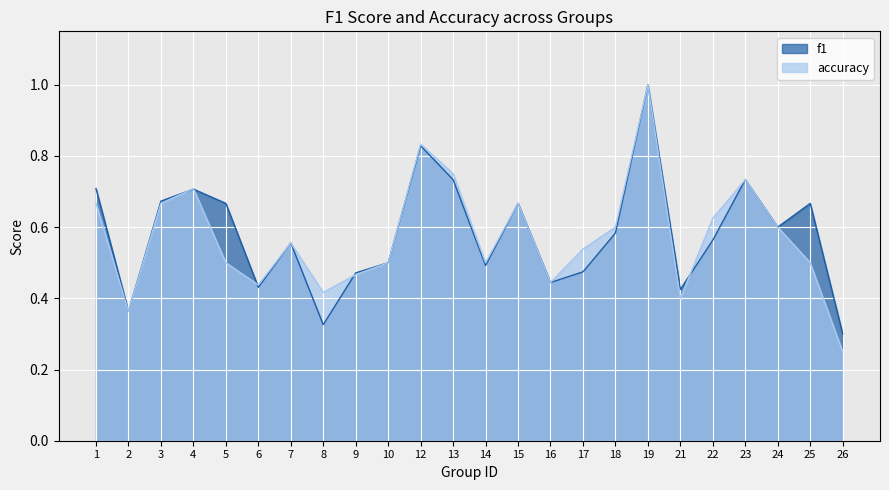

How many lines are shown in the chart?

2